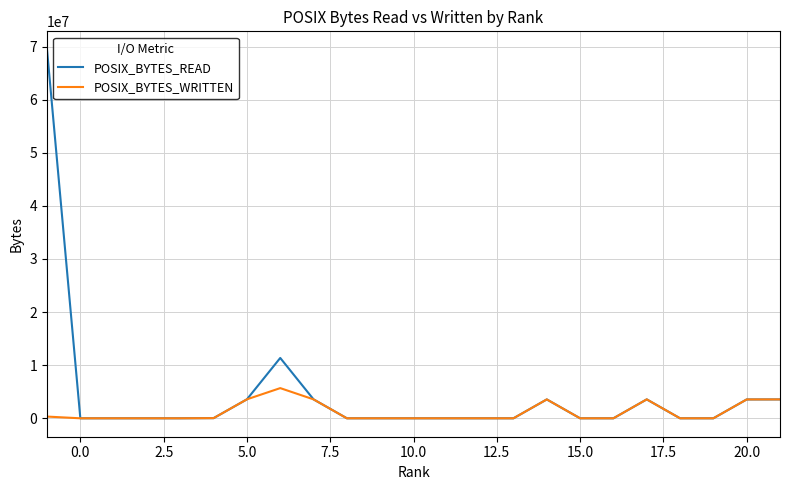

True or false: POSIX_BYTES_READ has more than 2 points higher than both neighbors.

True